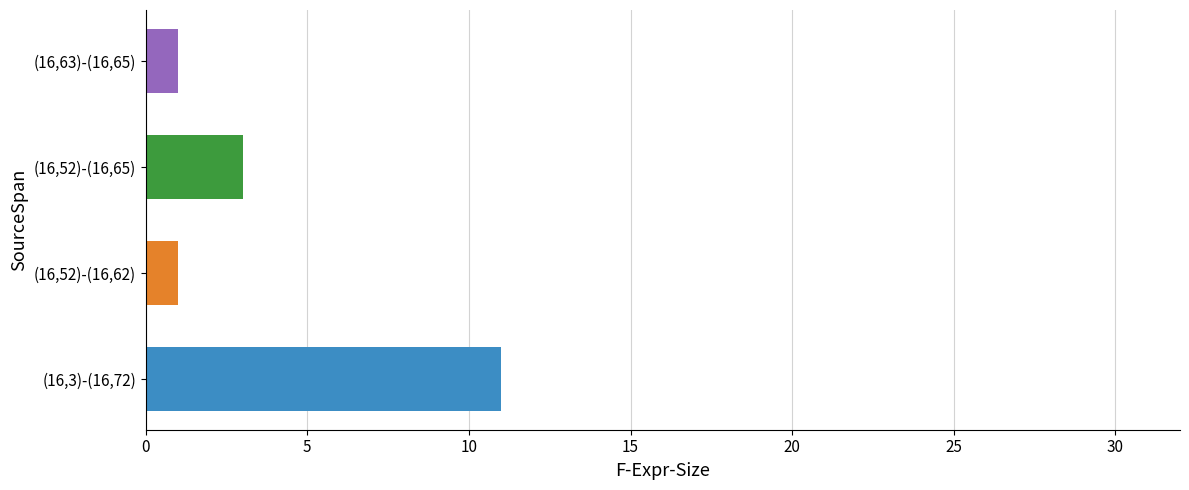

What is the average value?

4